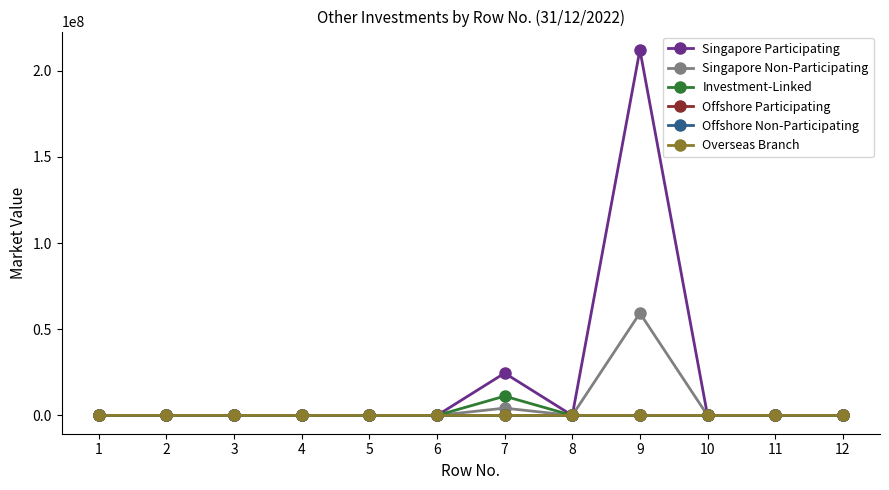

Does the chart have visible grid lines?

No